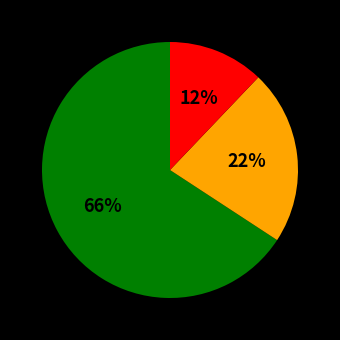

How many slices are in this pie chart?

3